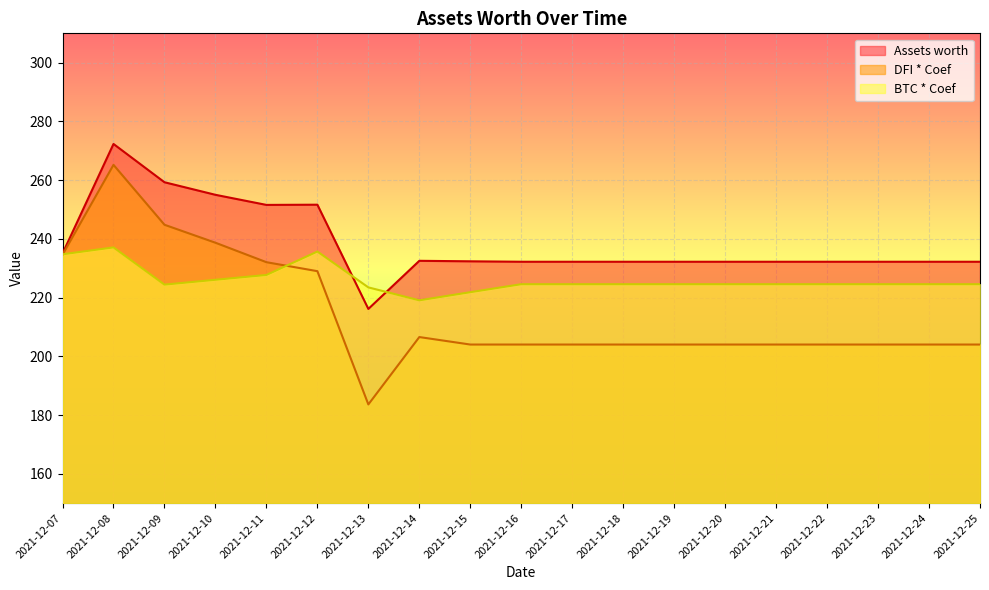

What is the difference between the maximum and minimum values in the Assets worth series?

56.2